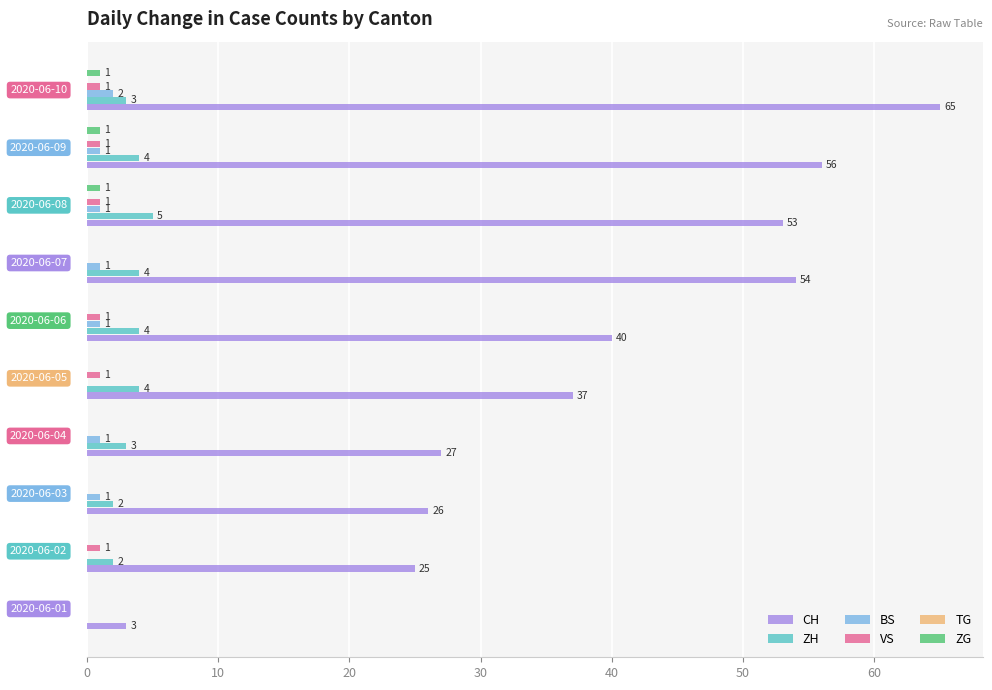

Reading left to right, transcribe all the data shown in this chart.

CH: 3.0	25.0	26.0	27.0	37.0	40.0	54.0	53.0	56.0	65.0
ZH: 0.0	2.0	2.0	3.0	4.0	4.0	4.0	5.0	4.0	3.0
BS: 0.0	0.0	1.0	1.0	0.0	1.0	1.0	1.0	1.0	2.0
VS: 0.0	1.0	0.0	0.0	1.0	1.0	0.0	1.0	1.0	1.0
TG: 0.1	0.1	0.1	0.1	0.1	0.1	0.1	0.1	0.1	0.1
ZG: 0.0	0.0	0.0	0.0	0.0	0.0	0.0	1.0	1.0	1.0